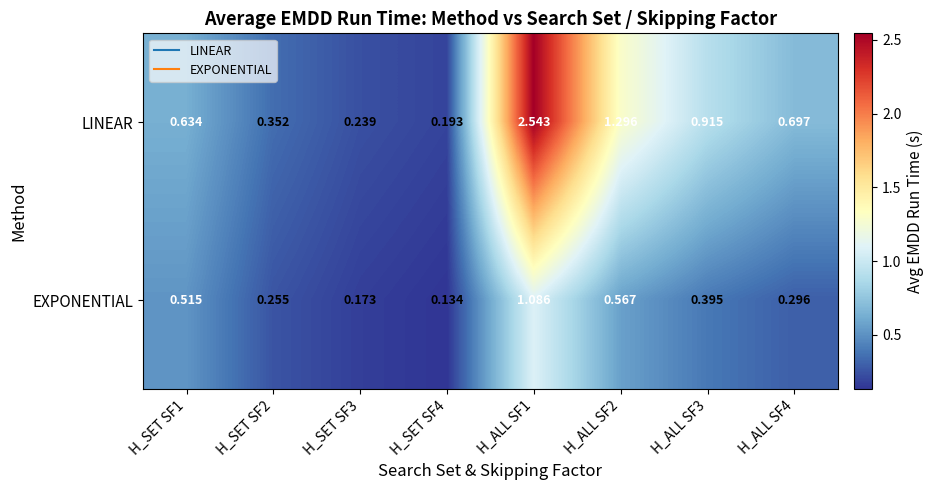

Rank the series by their average value, from highest to lowest.

LINEAR, EXPONENTIAL